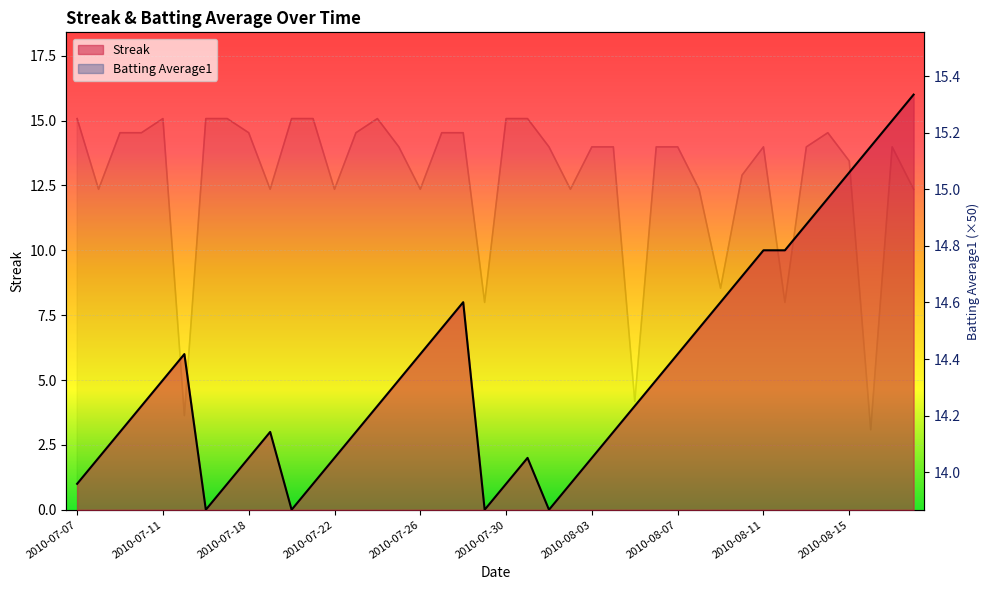

The value of Batting Average1 at 2010-08-01 is 15.2. True or false?

True